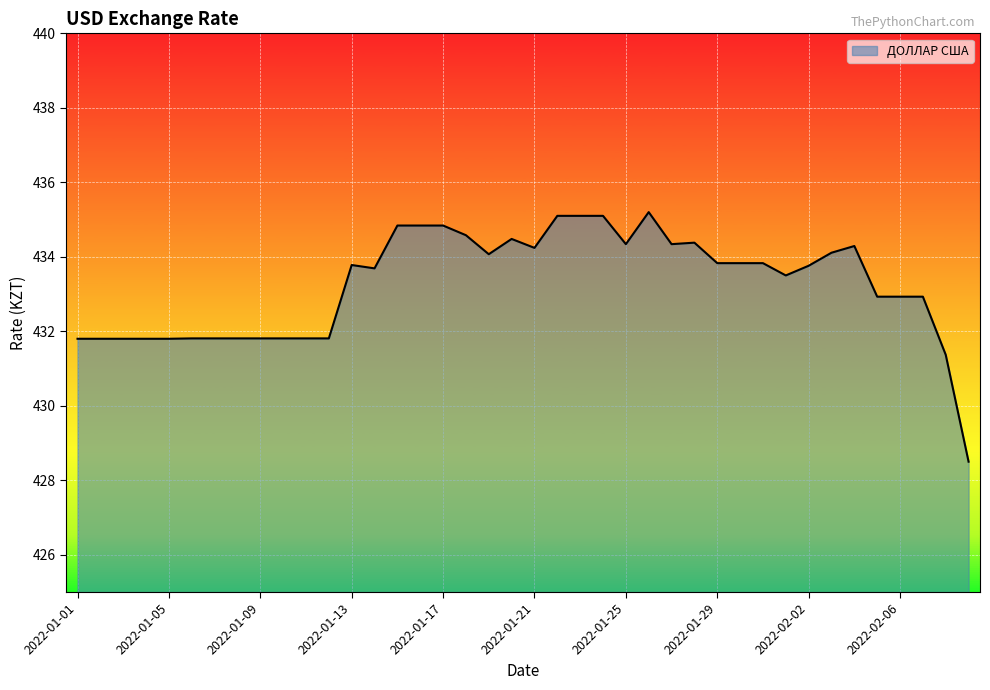

What is the minimum value shown in the chart?

428.5